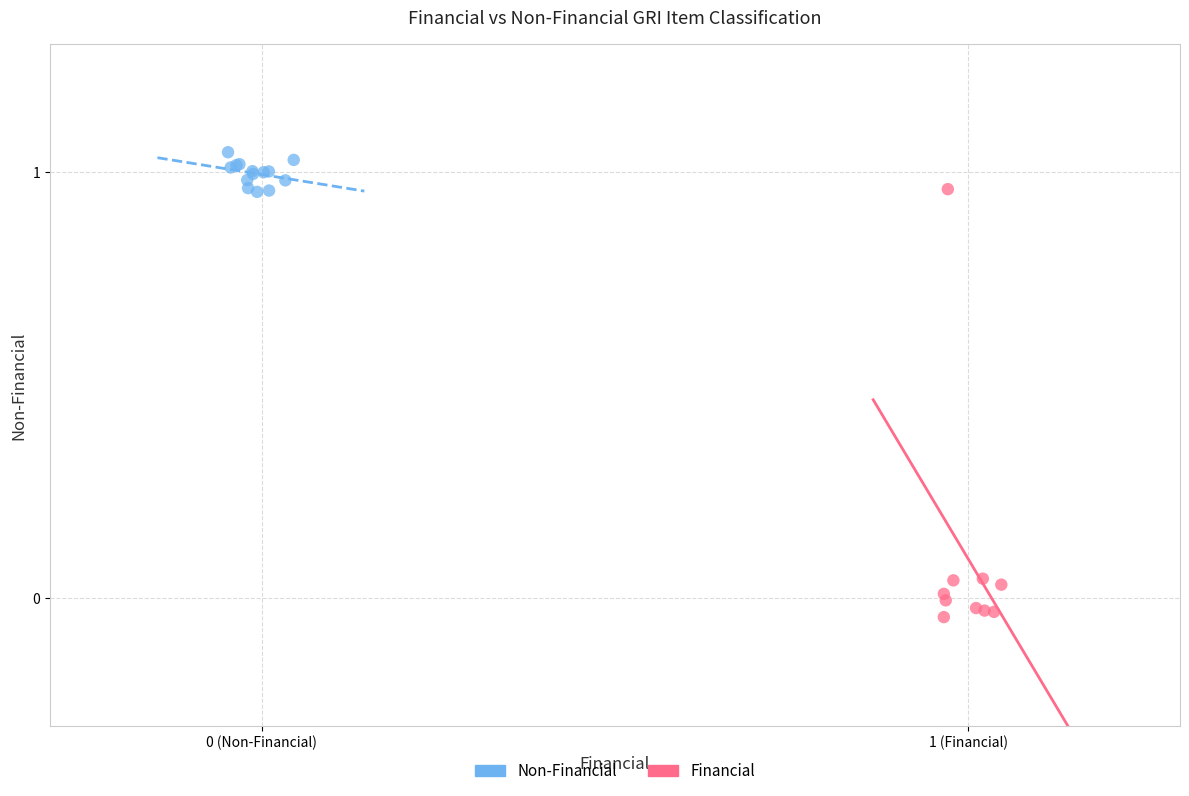

Which series has the widest spread of Y values?

Financial